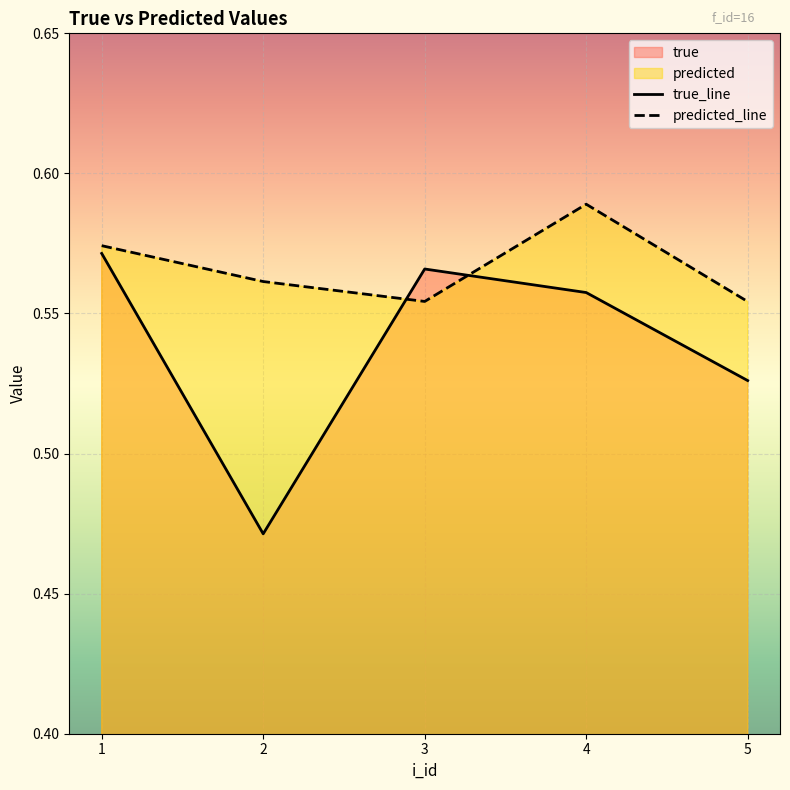

Reading right to left, what are all the values shown in this chart?

true: 0.5	0.6	0.6	0.5	0.6
predicted: 0.6	0.6	0.6	0.6	0.6